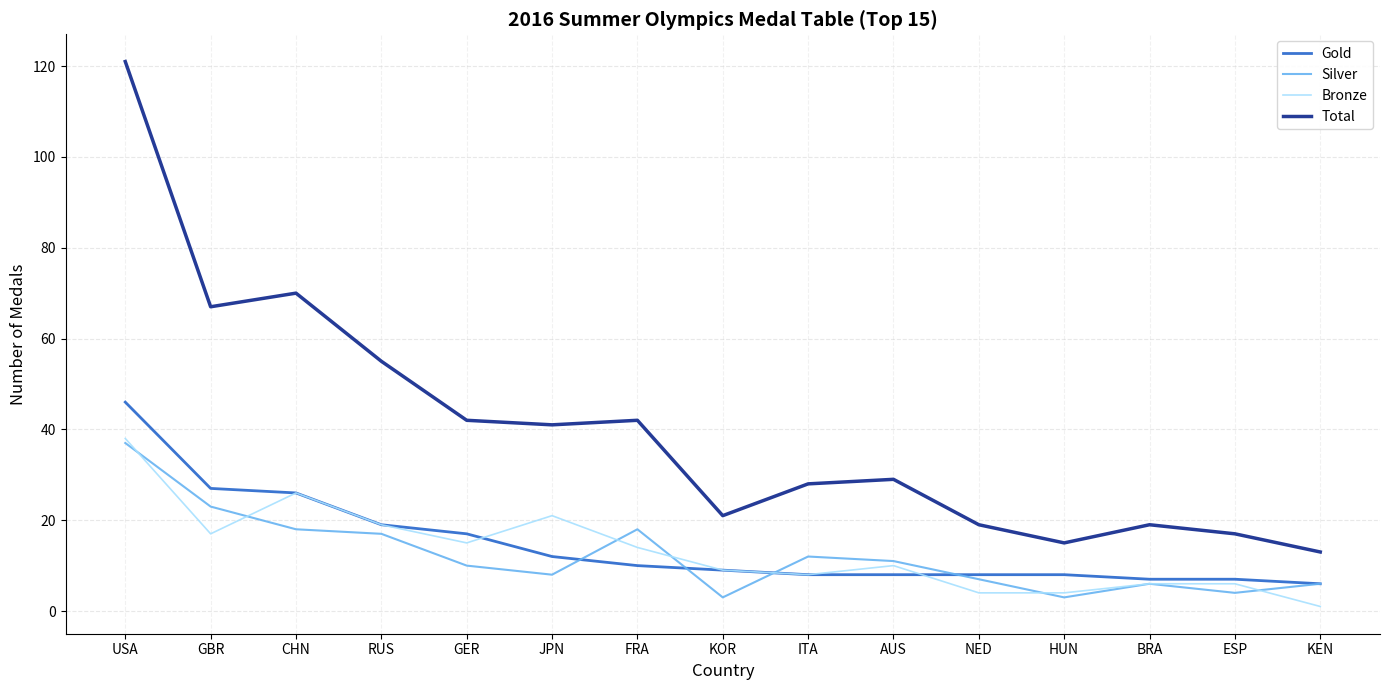

What position from the right is BRA?

3